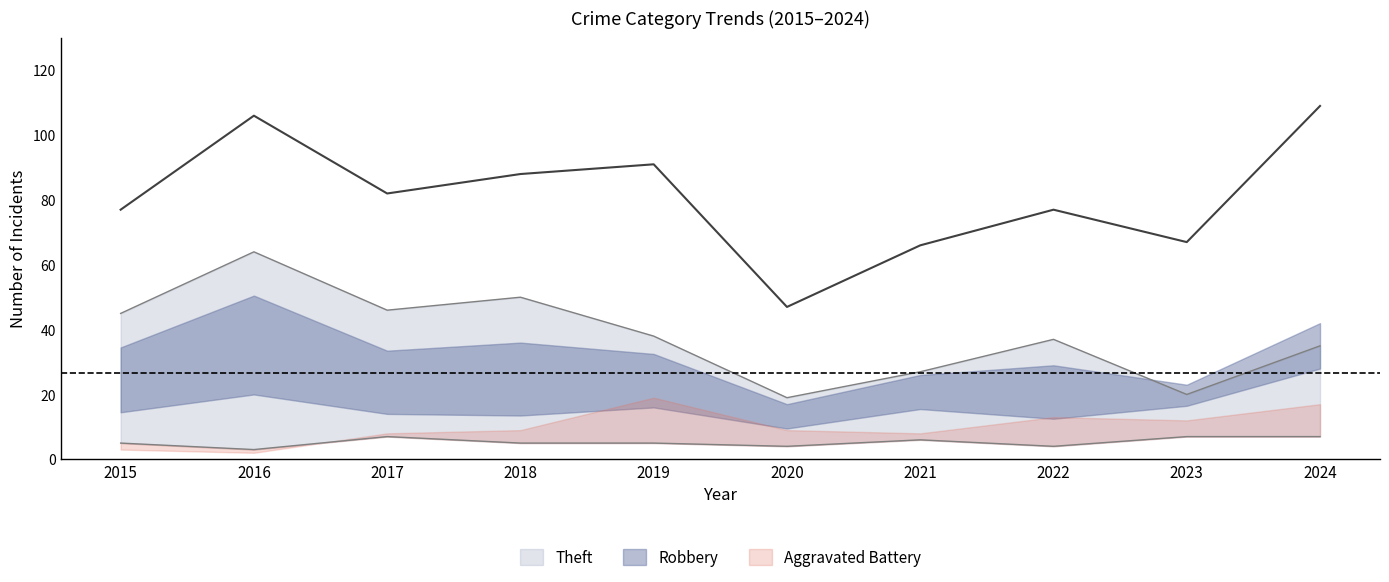

True or false: Theft and Total cross at least once.

False